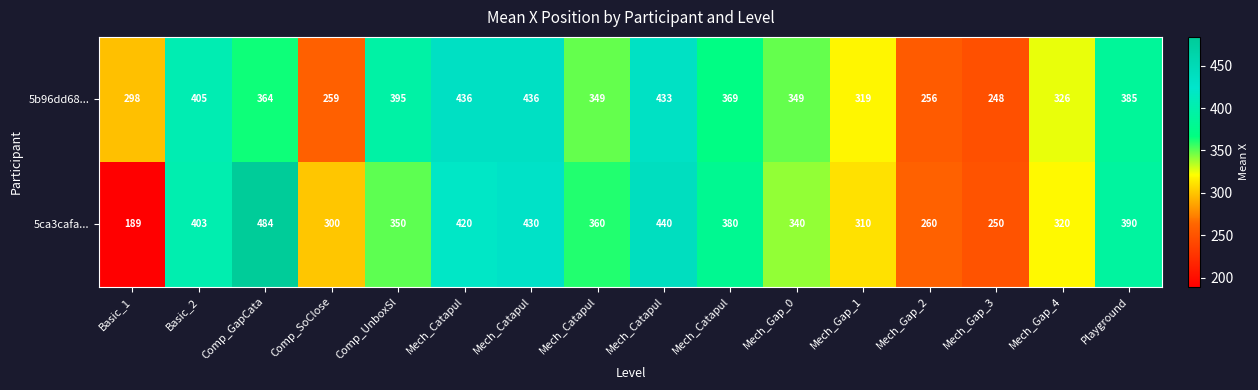

Rank the series by their maximum value, from lowest to highest.

5b96dd68..., 5ca3cafa...